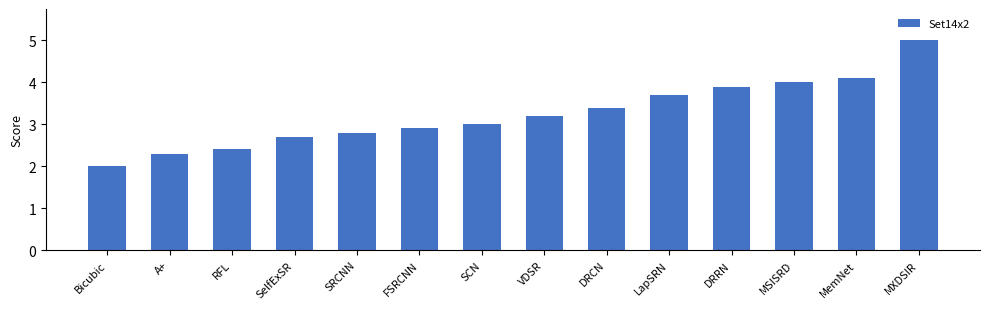

Reading left to right, list all the values displayed in this chart.

2.0	2.3	2.4	2.7	2.8	2.9	3.0	3.2	3.4	3.7	3.9	4.0	4.1	5.0